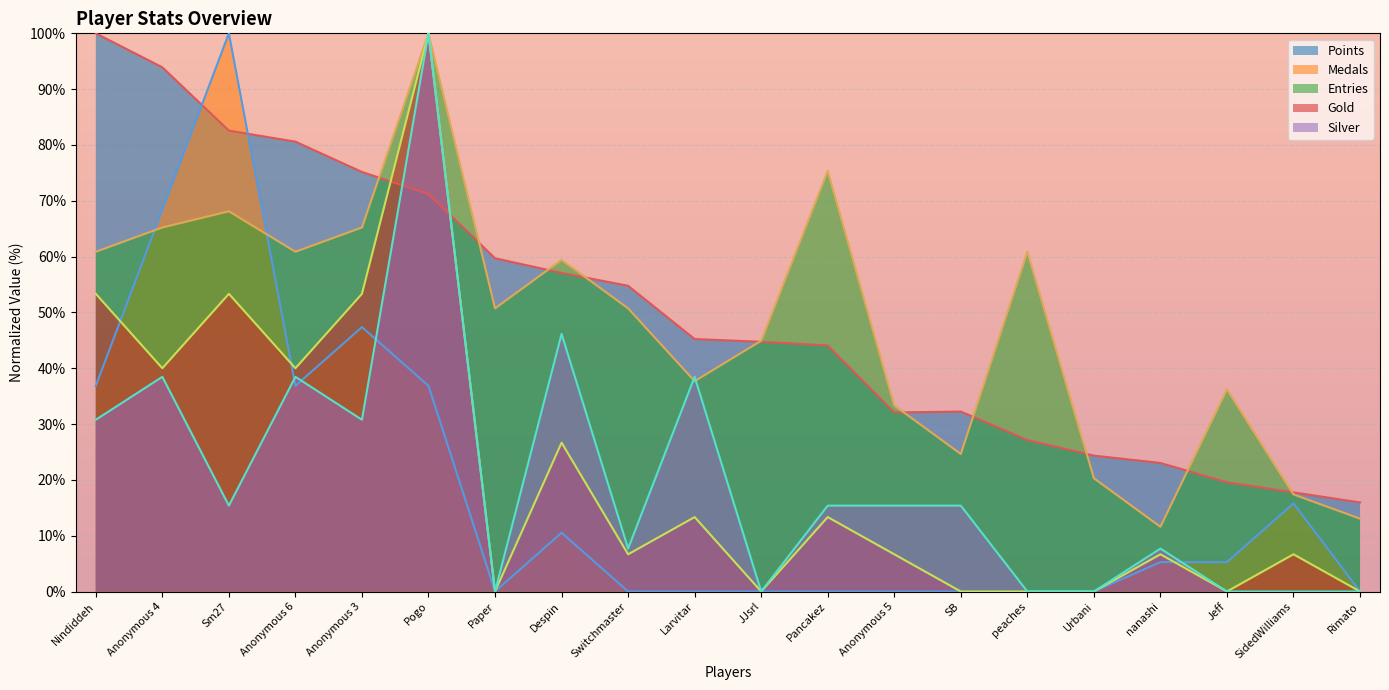

What is the average value of the Points series?

50.1